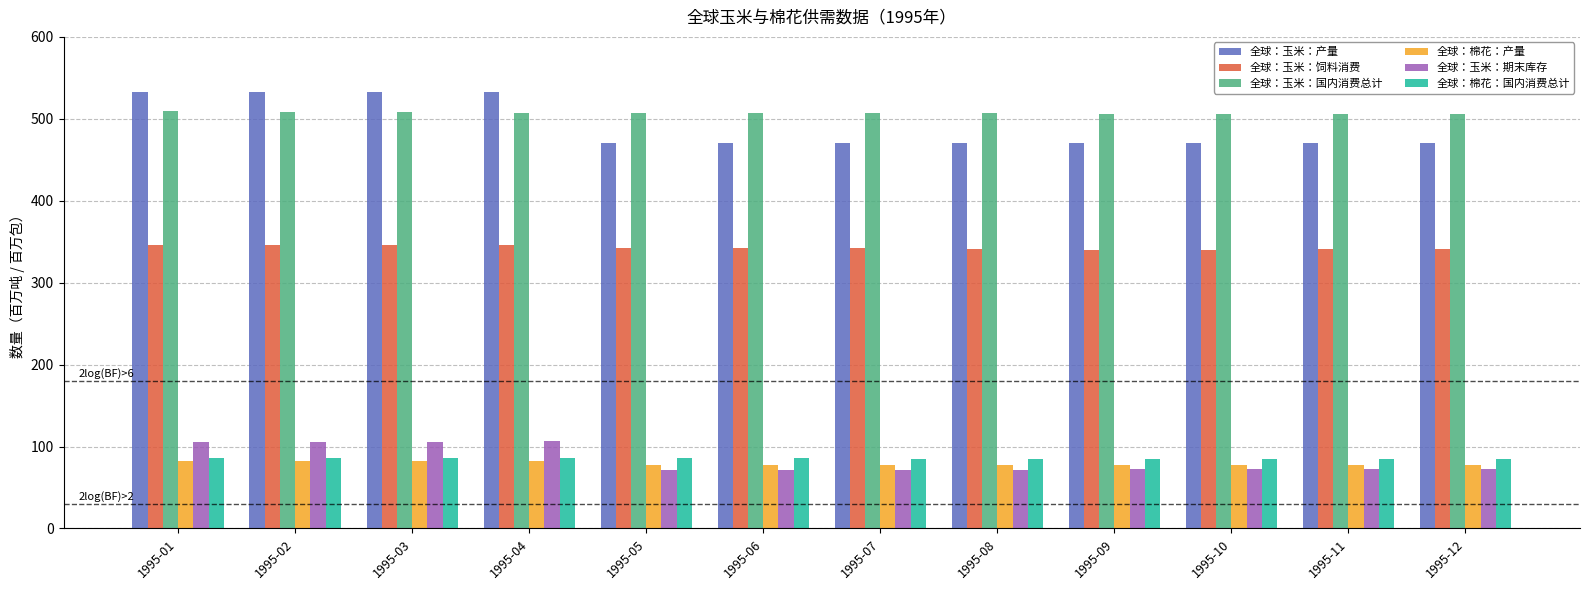

What are all the series names shown in the legend?

全球：玉米：产量, 全球：玉米：饲料消费, 全球：玉米：国内消费总计, 全球：棉花：产量, 全球：玉米：期末库存, 全球：棉花：国内消费总计